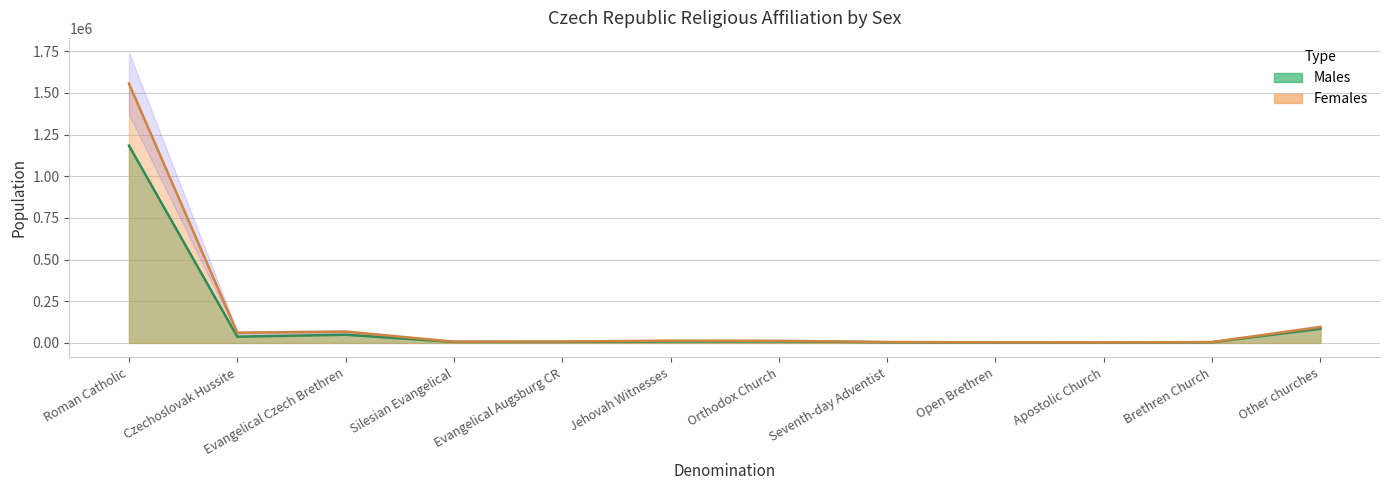

Count the number of data series in this chart.

2